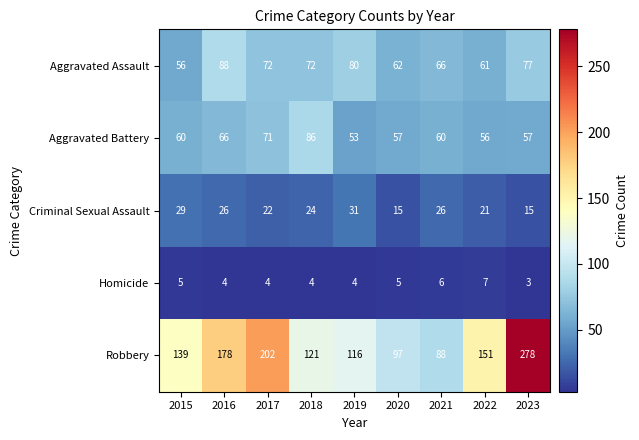

What is the highest value of the Homicide series?

7